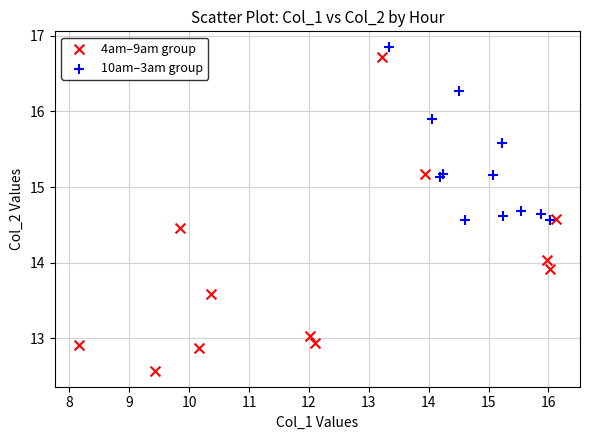

Which series has the largest Y range (max minus min)?

4am–9am group